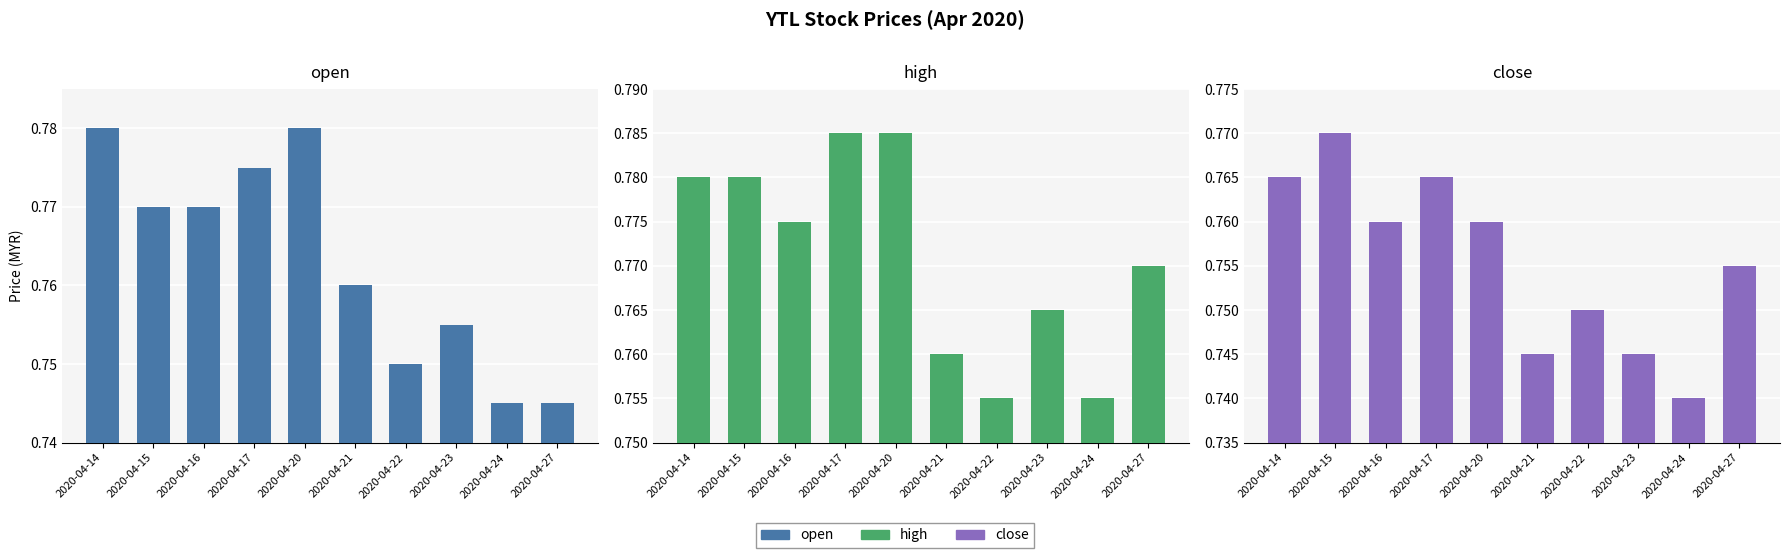

How many series are shown in this chart?

3